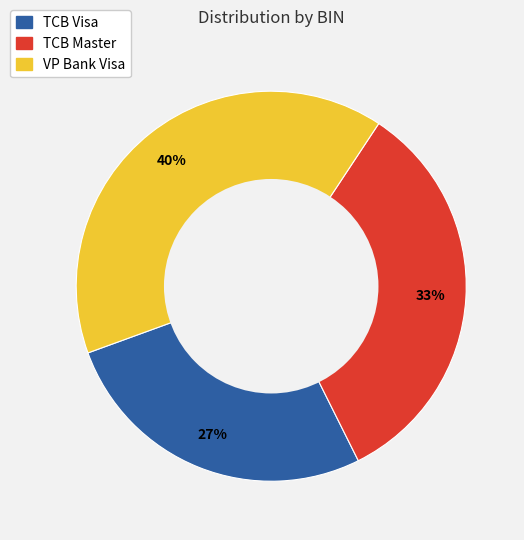

Does TCB Visa account for over 50% of the chart?

No